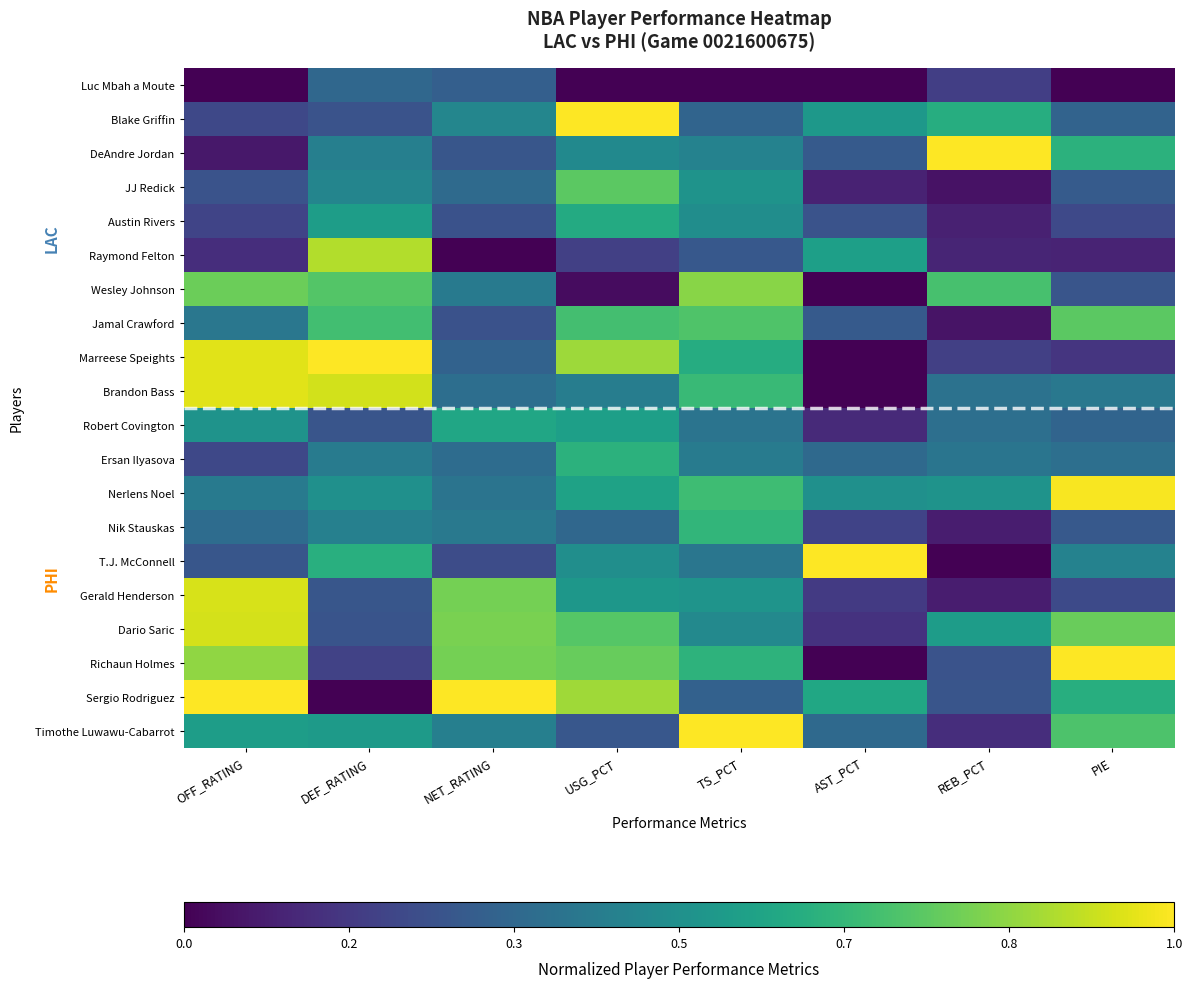

At how many categories does at least one series exceed 0?

8